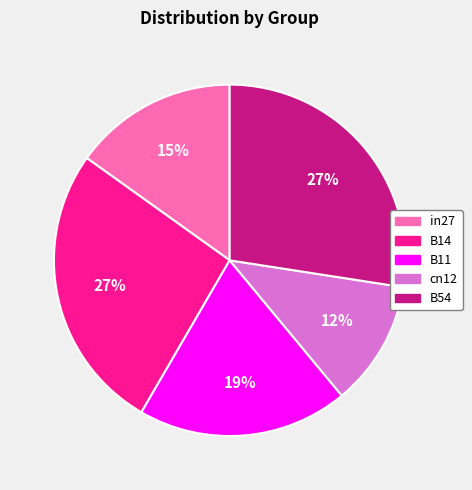

Do B54 and B14 together represent more than half of the pie?

Yes